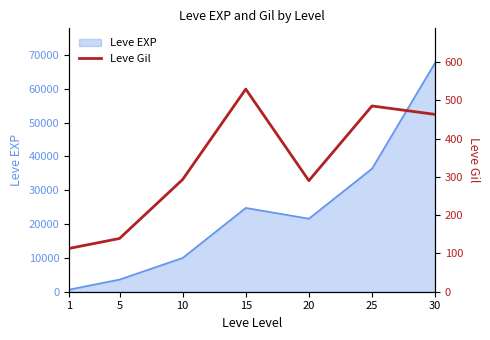

Reading right to left, what are all the values shown in this chart?

463	485	290	529	293	139	113